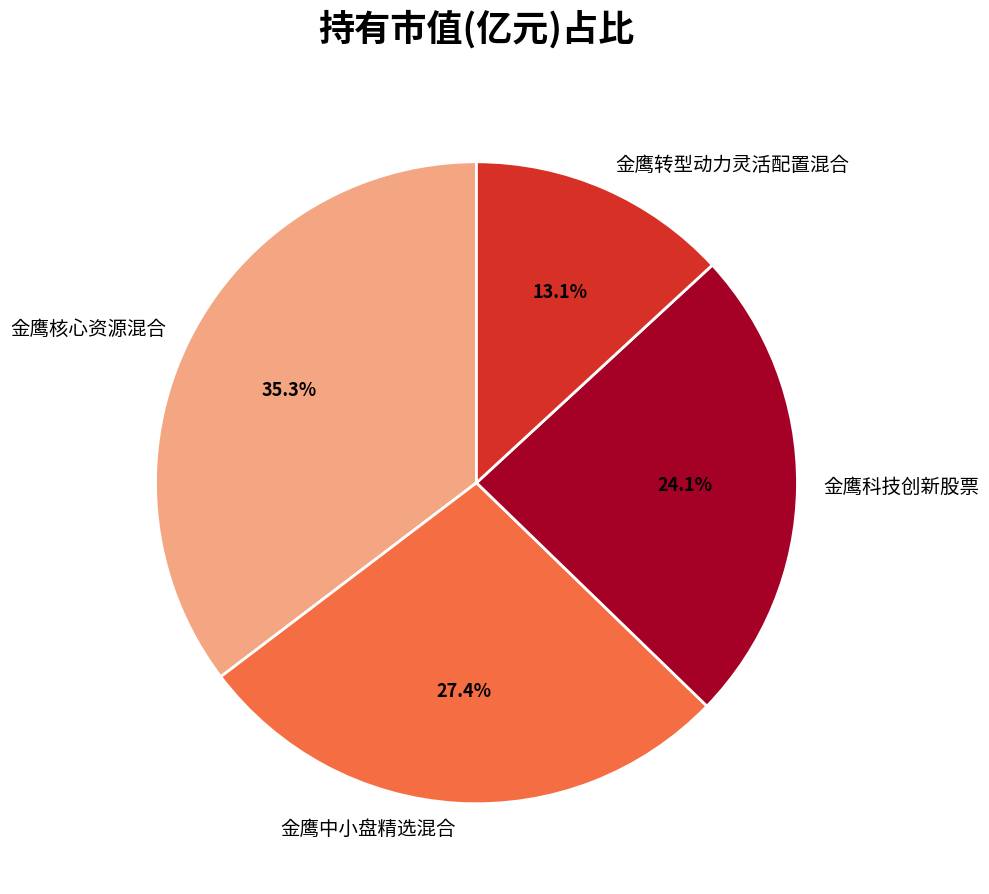

Which category has the smallest portion of the pie?

金鹰转型动力灵活配置混合